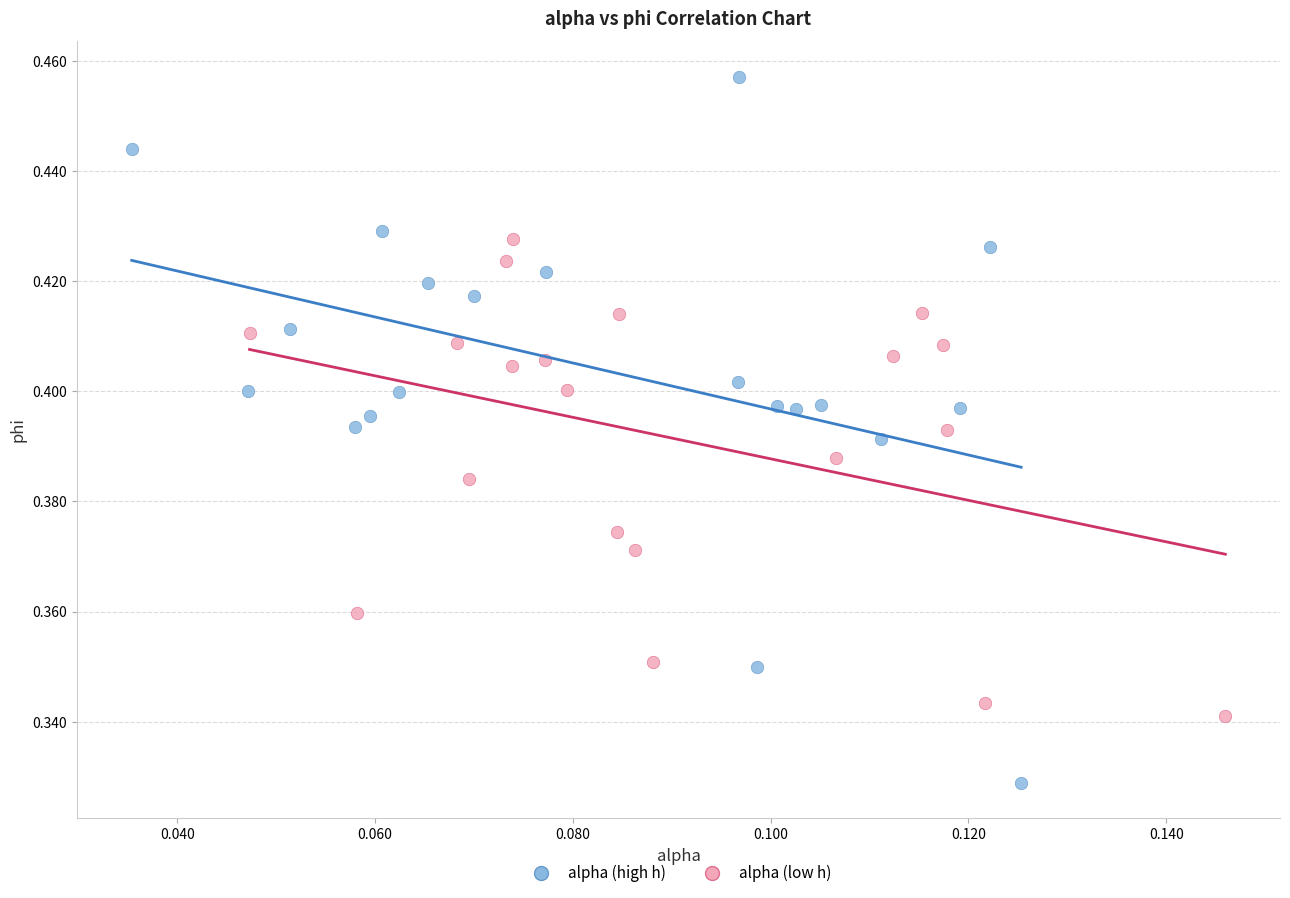

What are all the series names shown in the legend?

alpha (high h), alpha (low h)